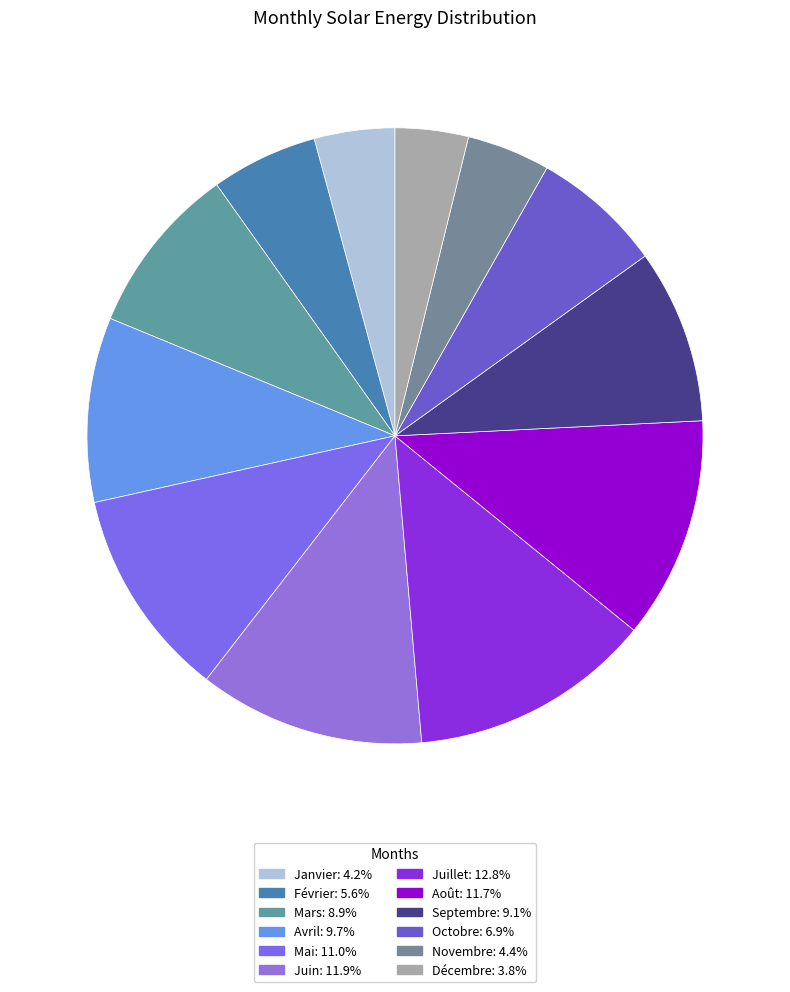

Count the number of slices in the pie.

12